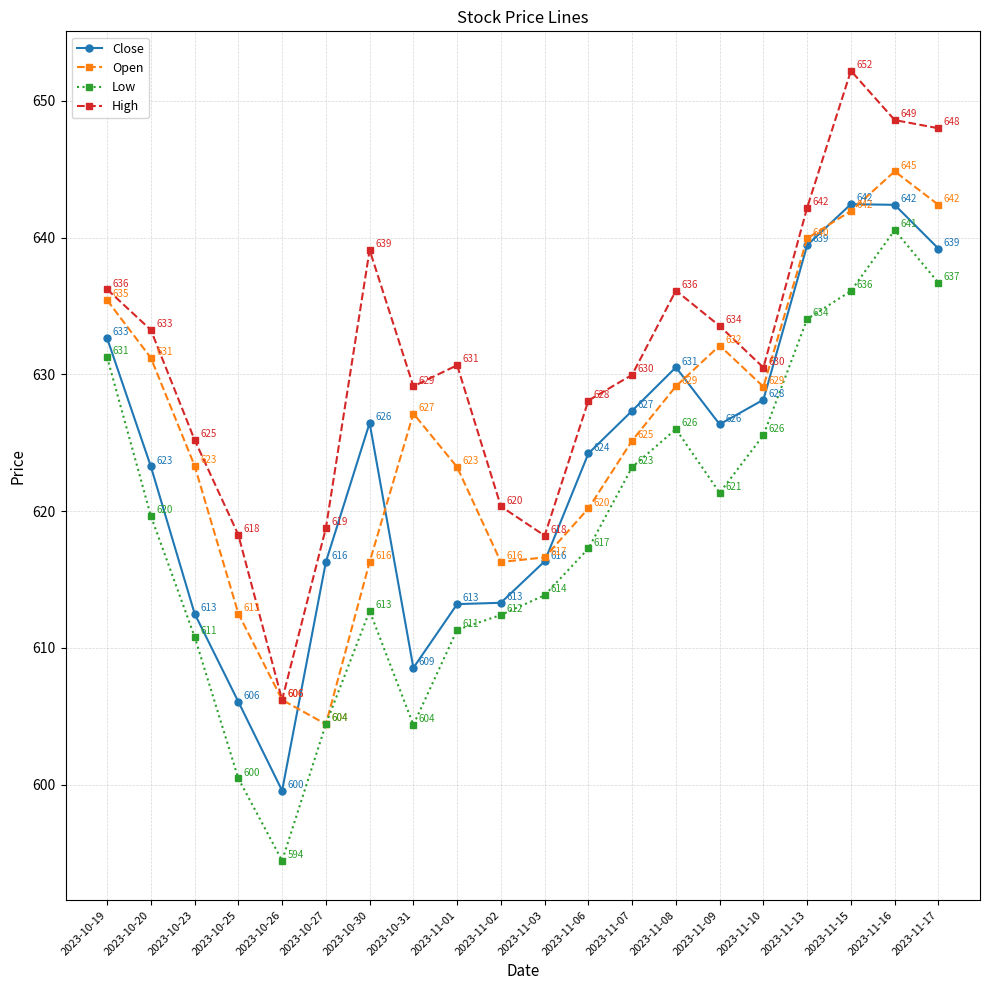

How many distinct data groups are displayed?

4